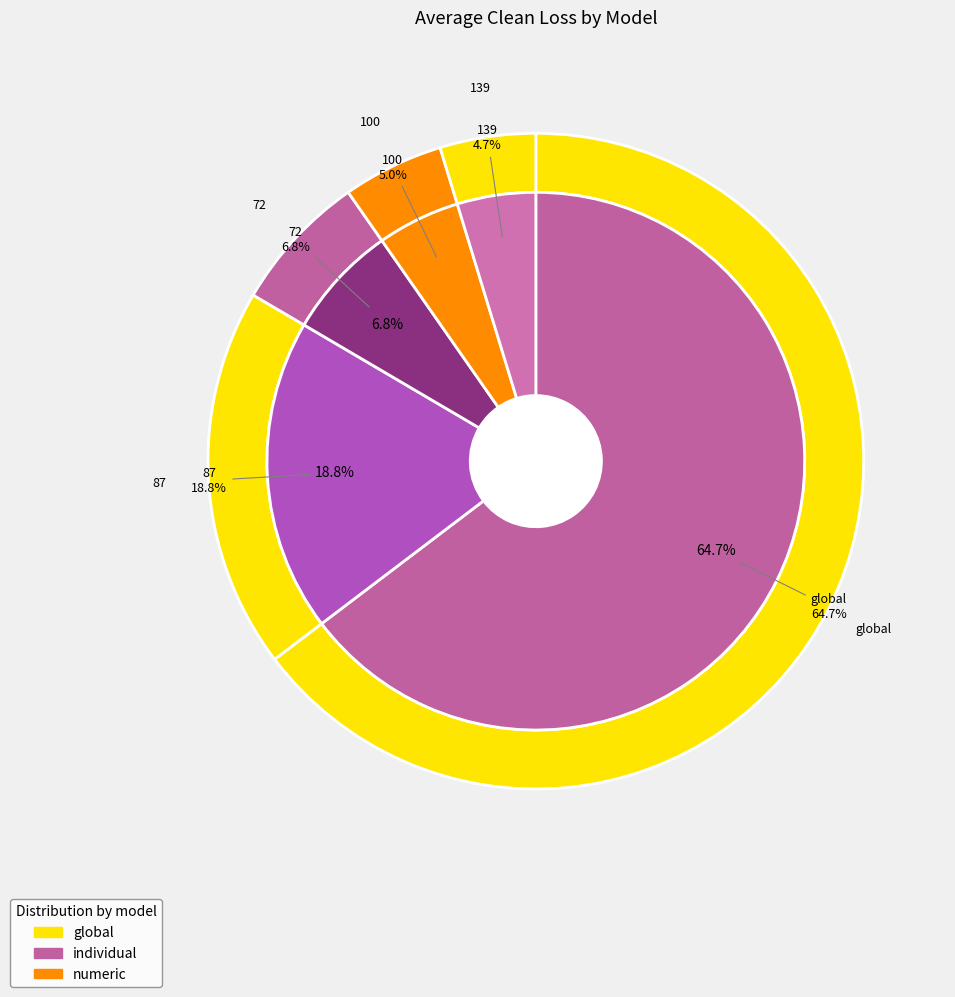

To the nearest percent, what is the difference between the global and 87 slice percentages?

46%